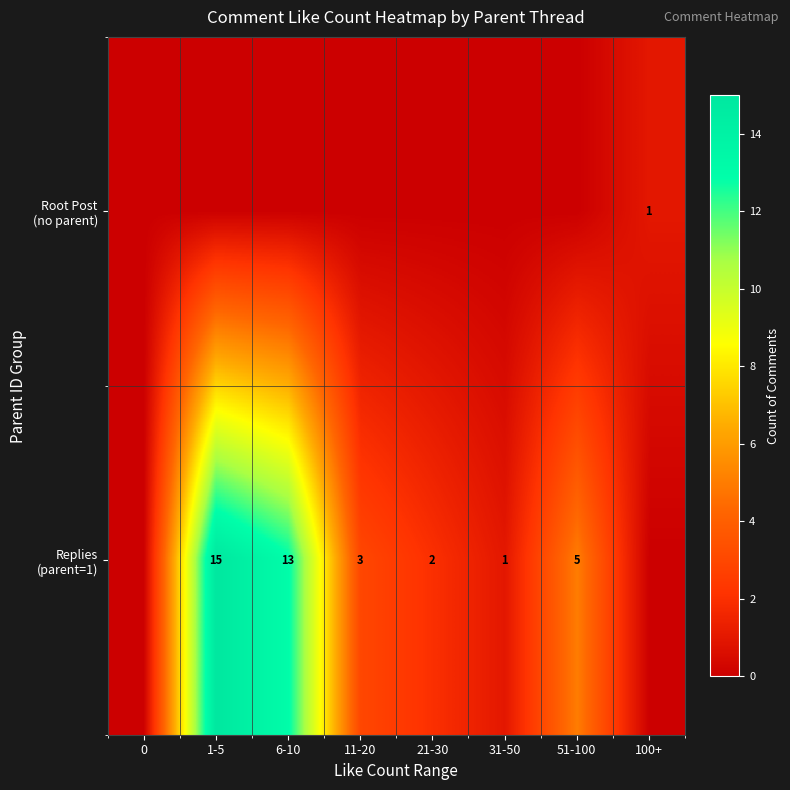

How many values in Replies (parent=1) are above zero?

6